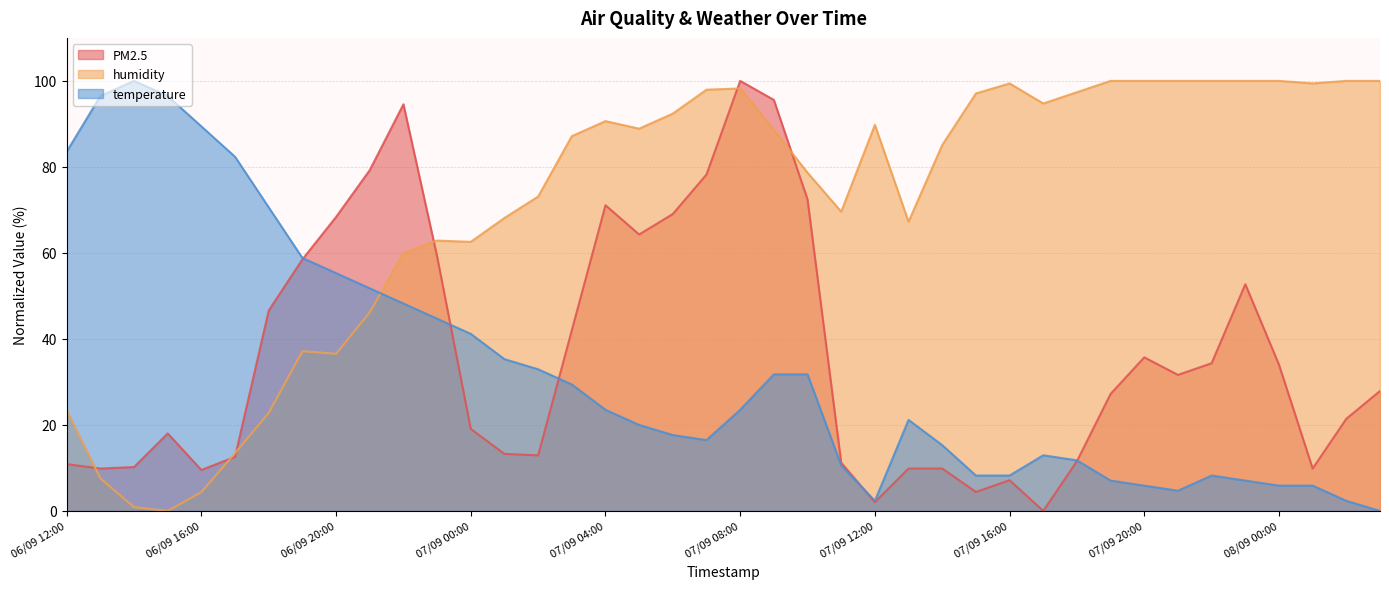

What position from the left is 07/09 03:00?

16